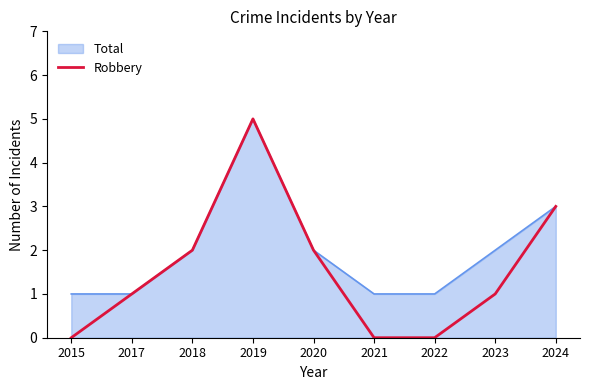

Does the chart display data point markers on the line(s)?

No